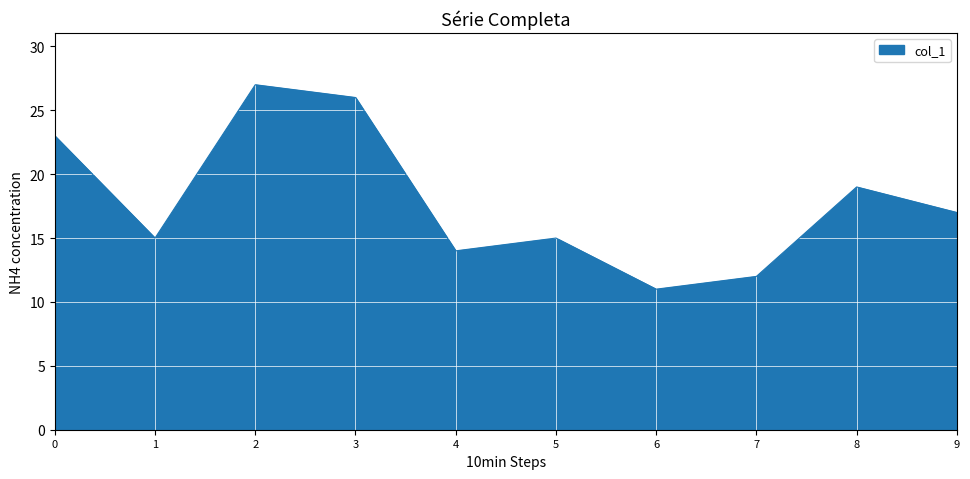

Which has a higher value, 5 or 4?

5